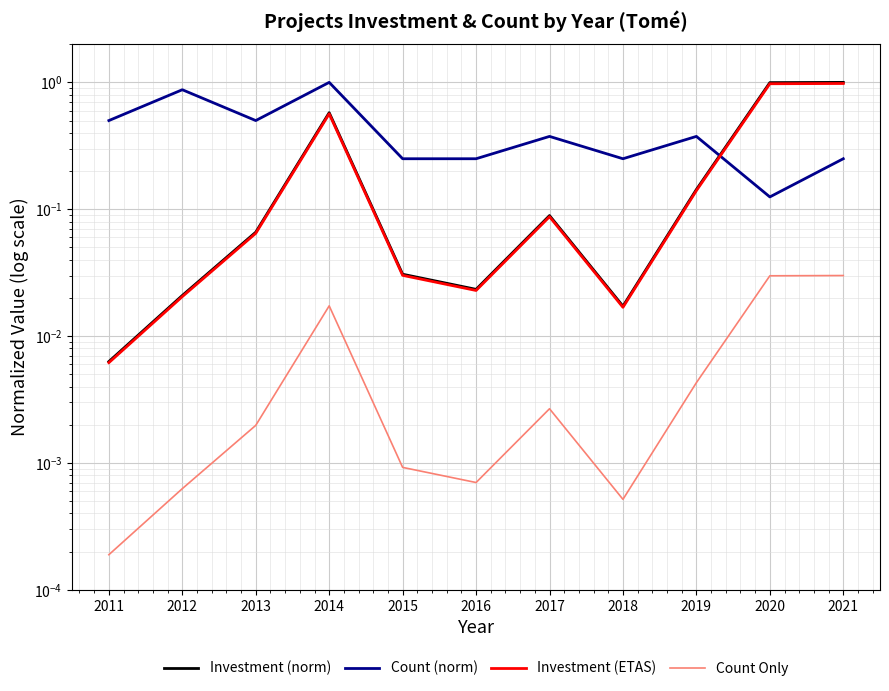

Reading left to right, transcribe all the data shown in this chart.

Investment (norm): 2011=0.0	2012=0.0	2013=0.1	2014=0.6	2015=0.0	2016=0.0	2017=0.1	2018=0.0	2019=0.1	2020=1.0	2021=1.0
Count (norm): 2011=0.5	2012=0.9	2013=0.5	2014=1.0	2015=0.2	2016=0.2	2017=0.4	2018=0.2	2019=0.4	2020=0.1	2021=0.2
Investment (ETAS): 2011=0.0	2012=0.0	2013=0.1	2014=0.6	2015=0.0	2016=0.0	2017=0.1	2018=0.0	2019=0.1	2020=1.0	2021=1.0
Count Only: 2011=0.0	2012=0.0	2013=0.0	2014=0.0	2015=0.0	2016=0.0	2017=0.0	2018=0.0	2019=0.0	2020=0.0	2021=0.0